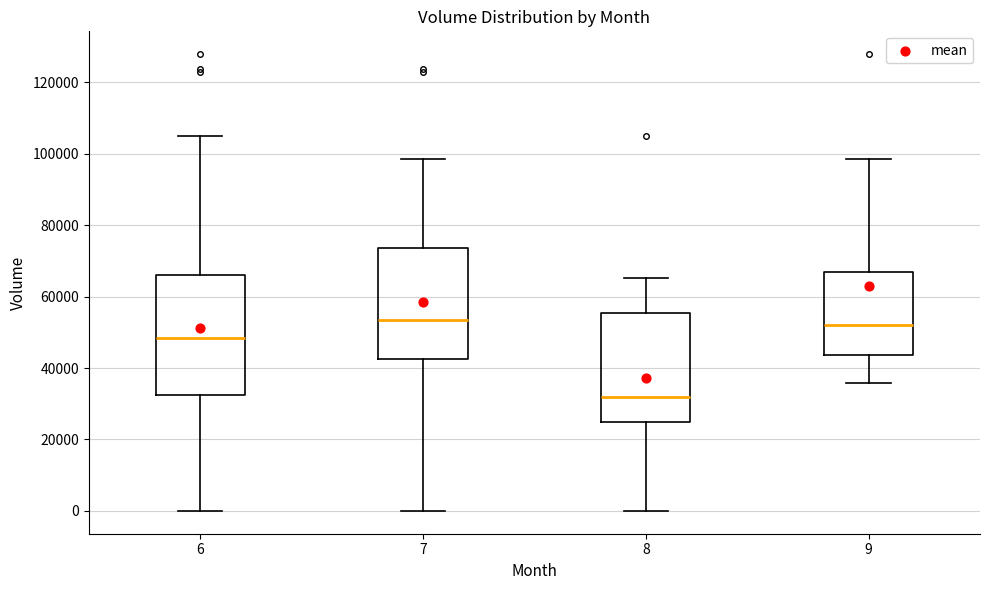

Comparing the boxes themselves (not the whiskers), which one is the tallest?

6